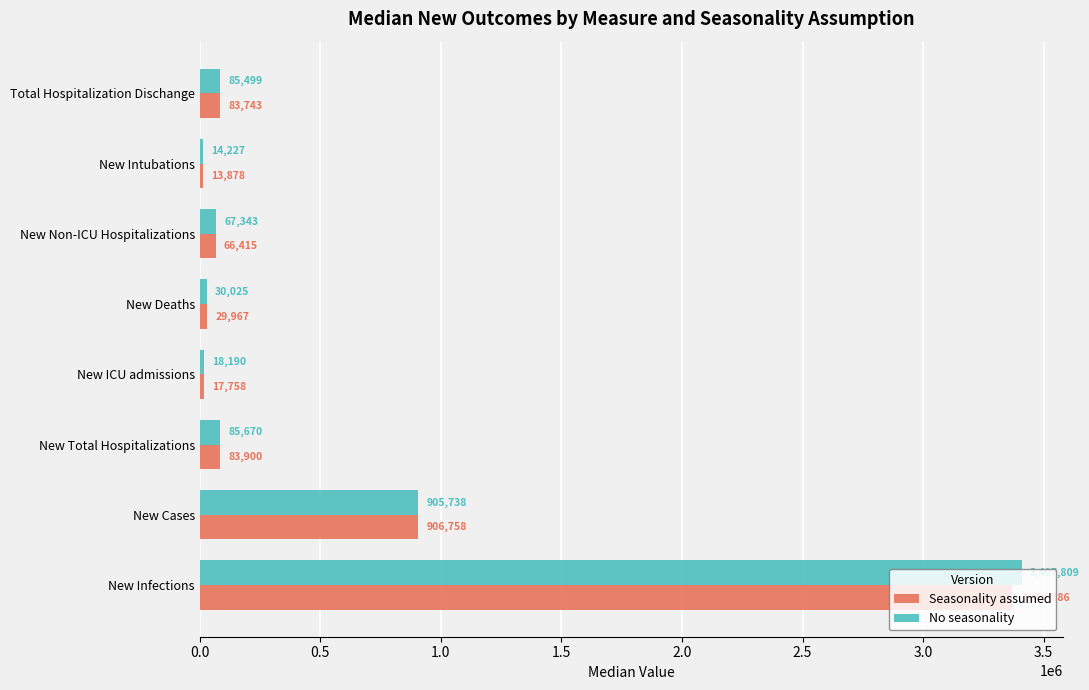

What is the difference between the maximum and second lowest values in the Seasonality assumed series?

3351628